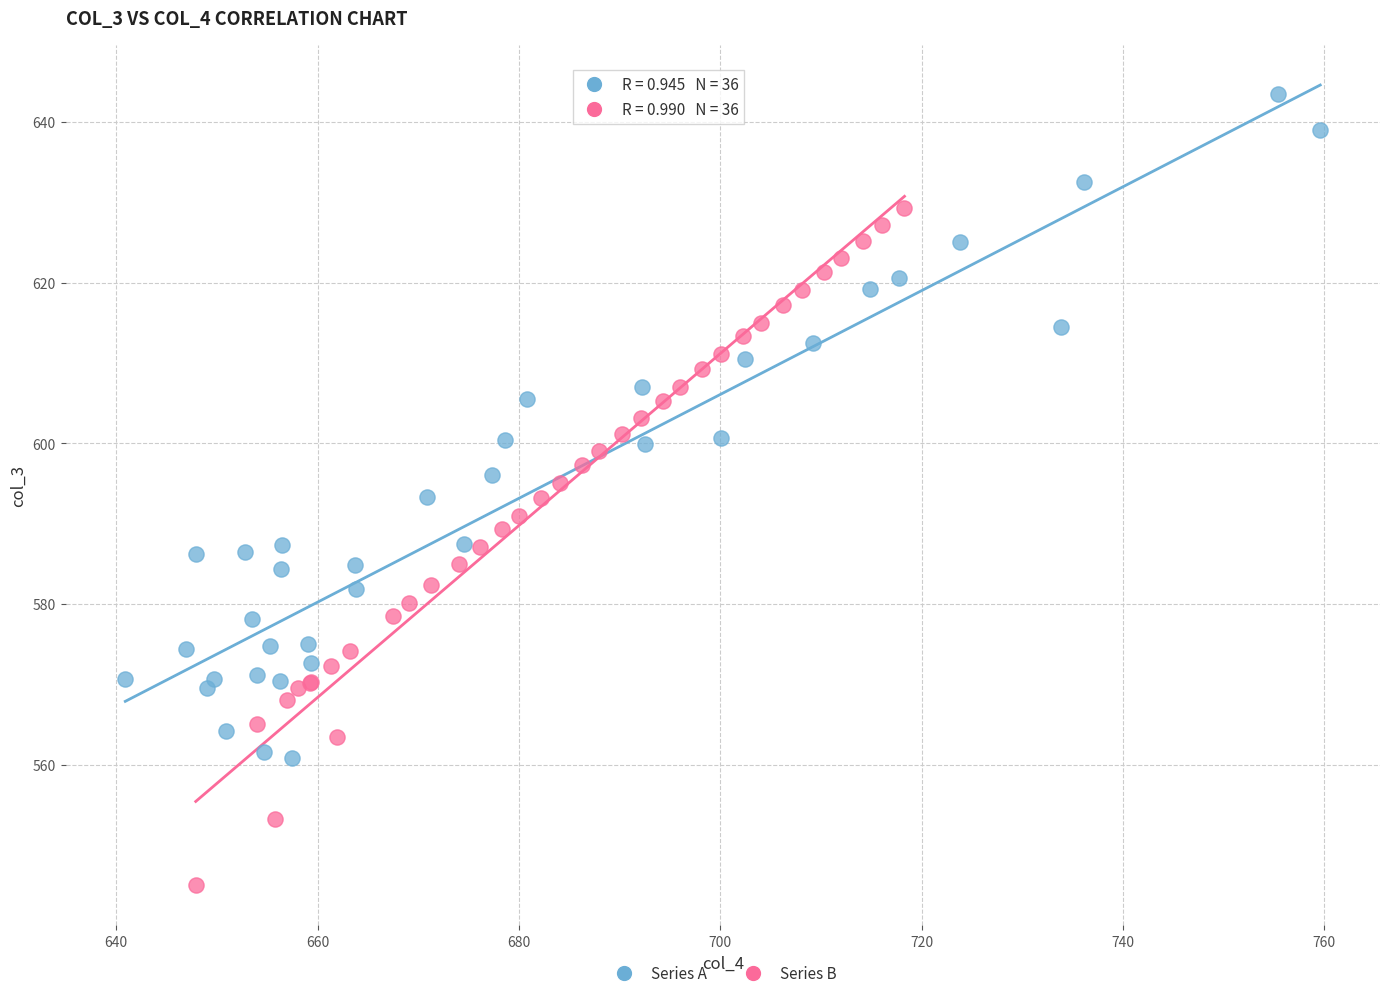

What are all the series names shown in the legend?

Series A, Series B